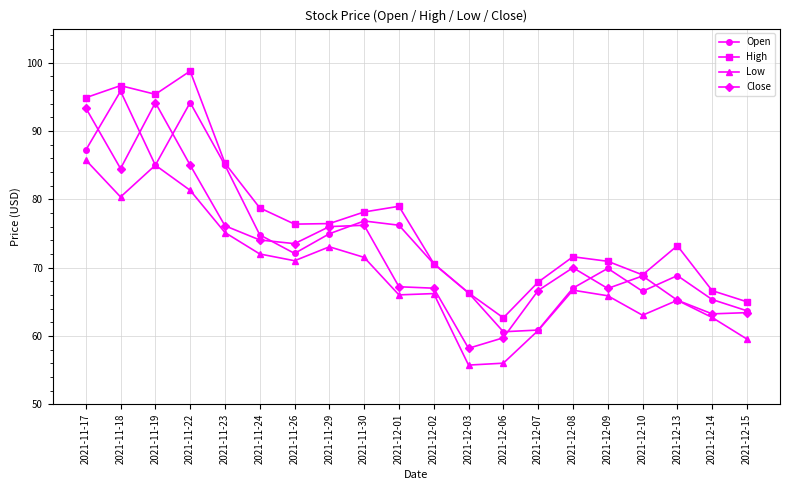

Which series has the largest total across all categories?

High